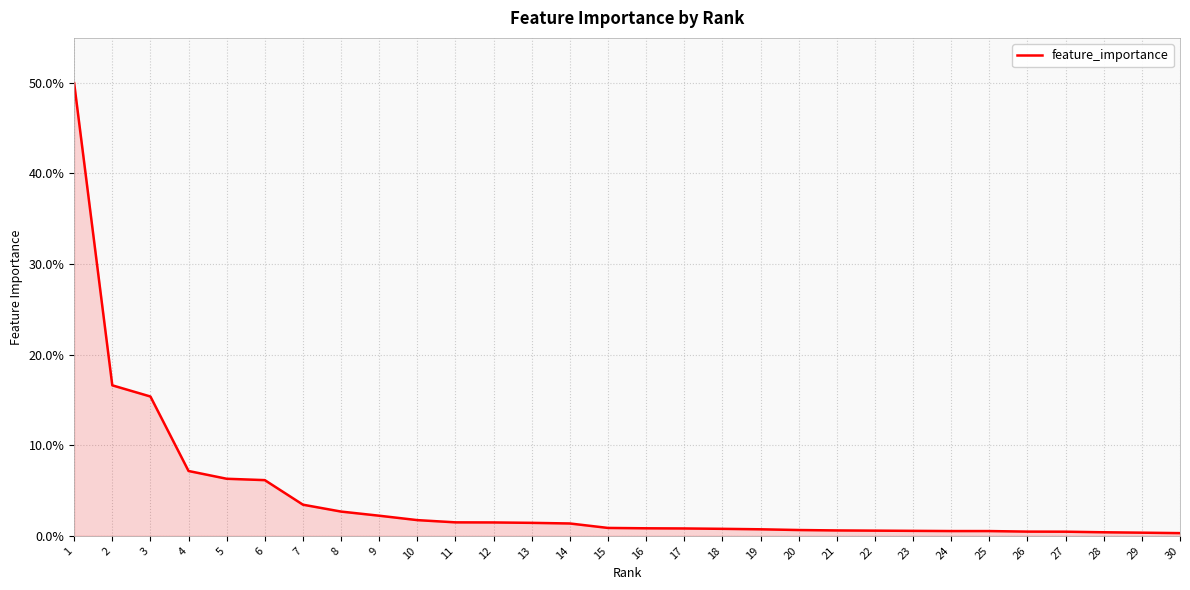

Does the chart display data point markers on the line(s)?

No